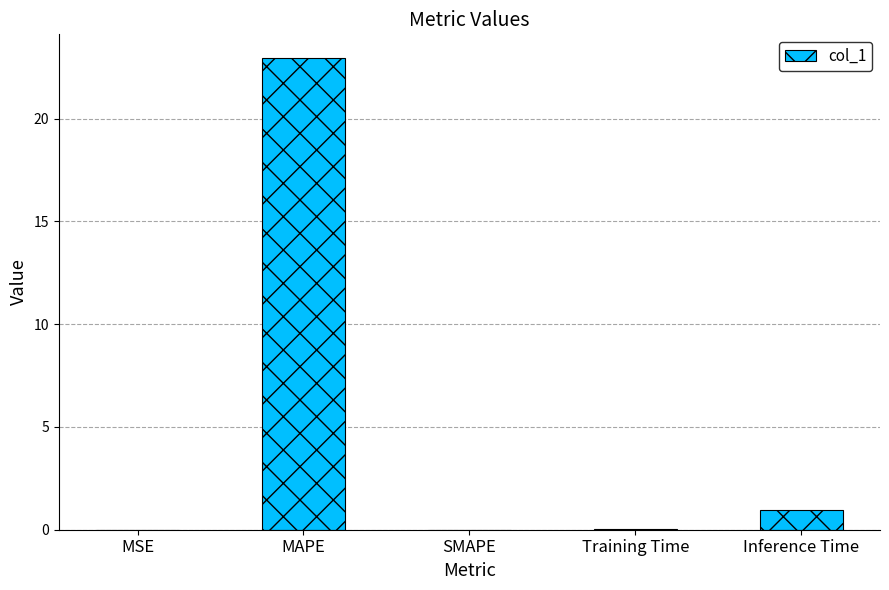

Where is the data nearest to the value 11?

Inference Time